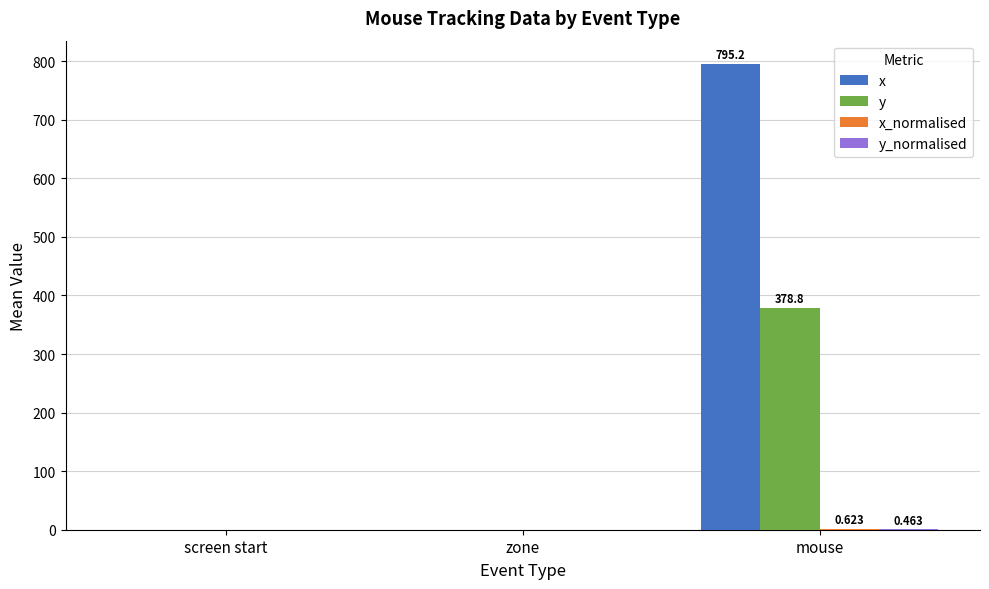

Which series has the largest total across all categories?

x